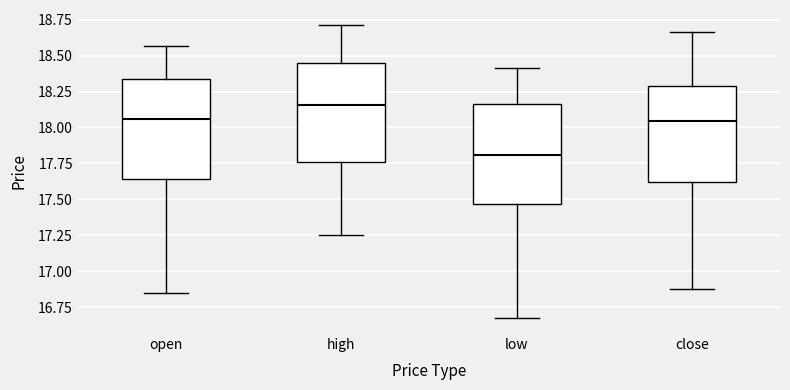

Which box's median line is the lowest?

low